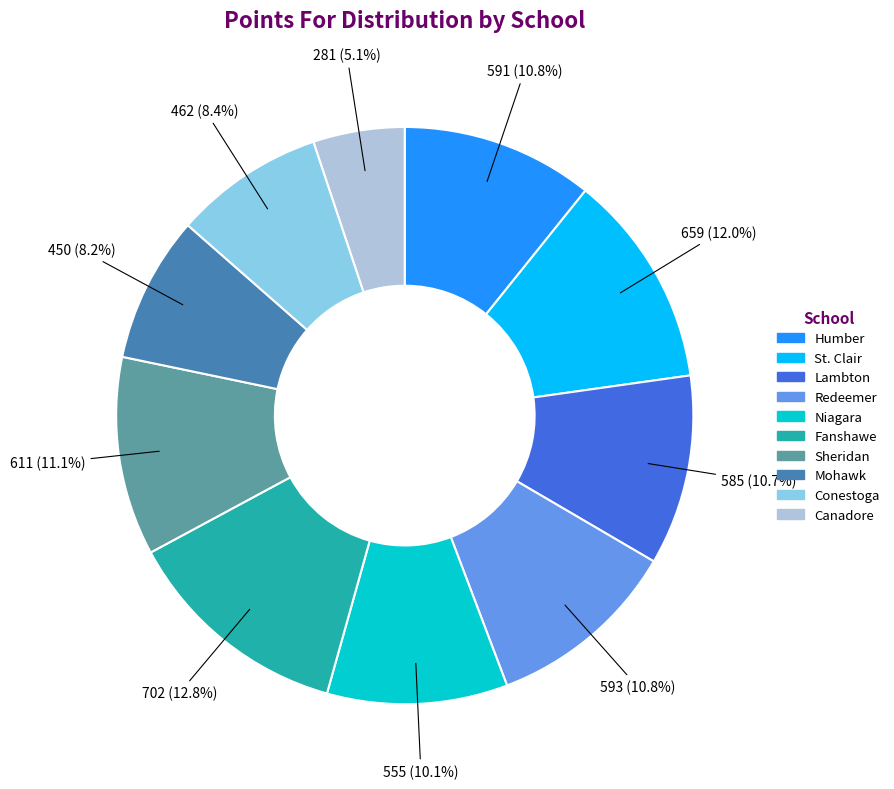

What is the smallest slice in the pie chart?

Canadore